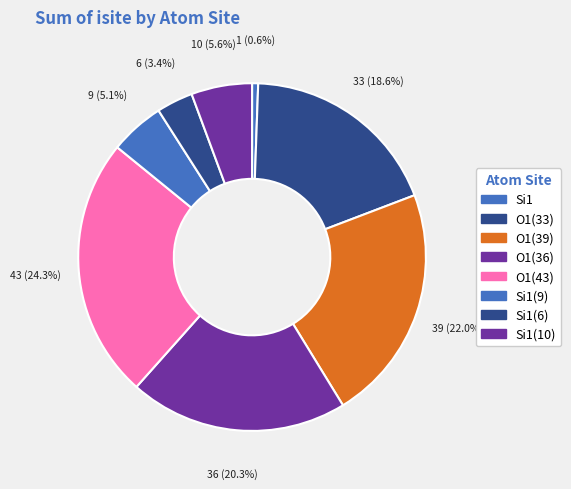

How many slices are in this pie chart?

8